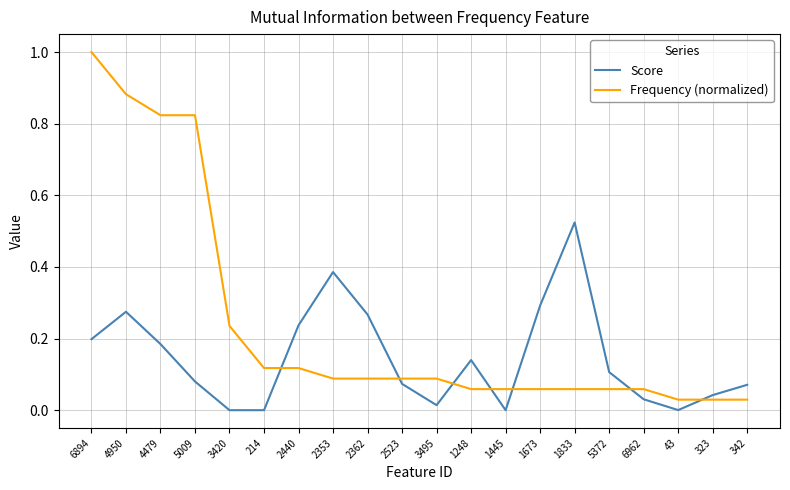

What are all the series names shown in the legend?

Score, Frequency (normalized)